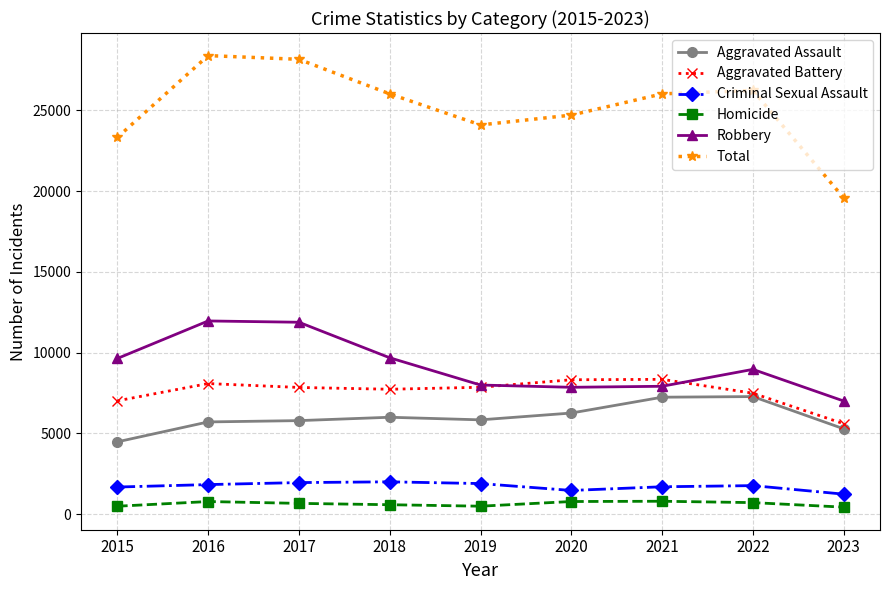

At which label does Total first exceed 26011?

2016